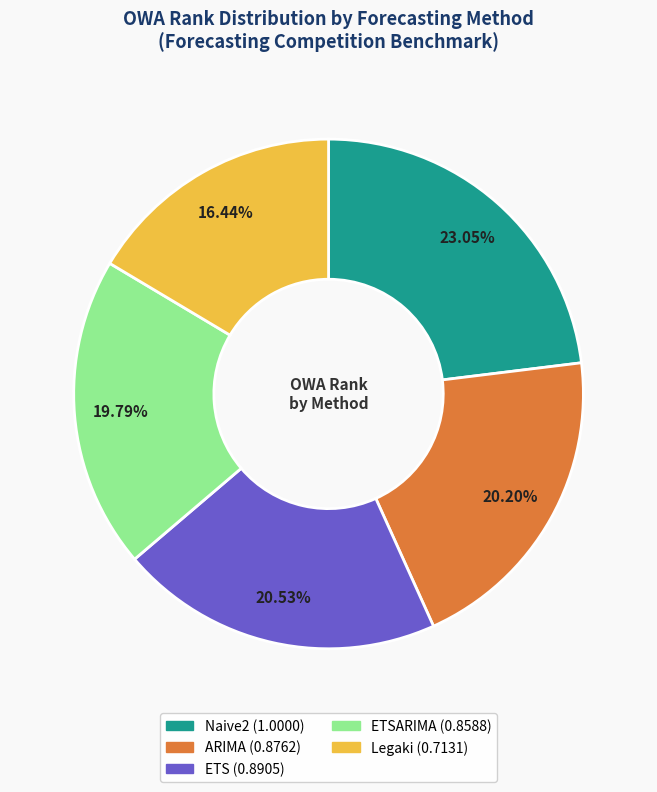

Does any single category account for the majority?

No